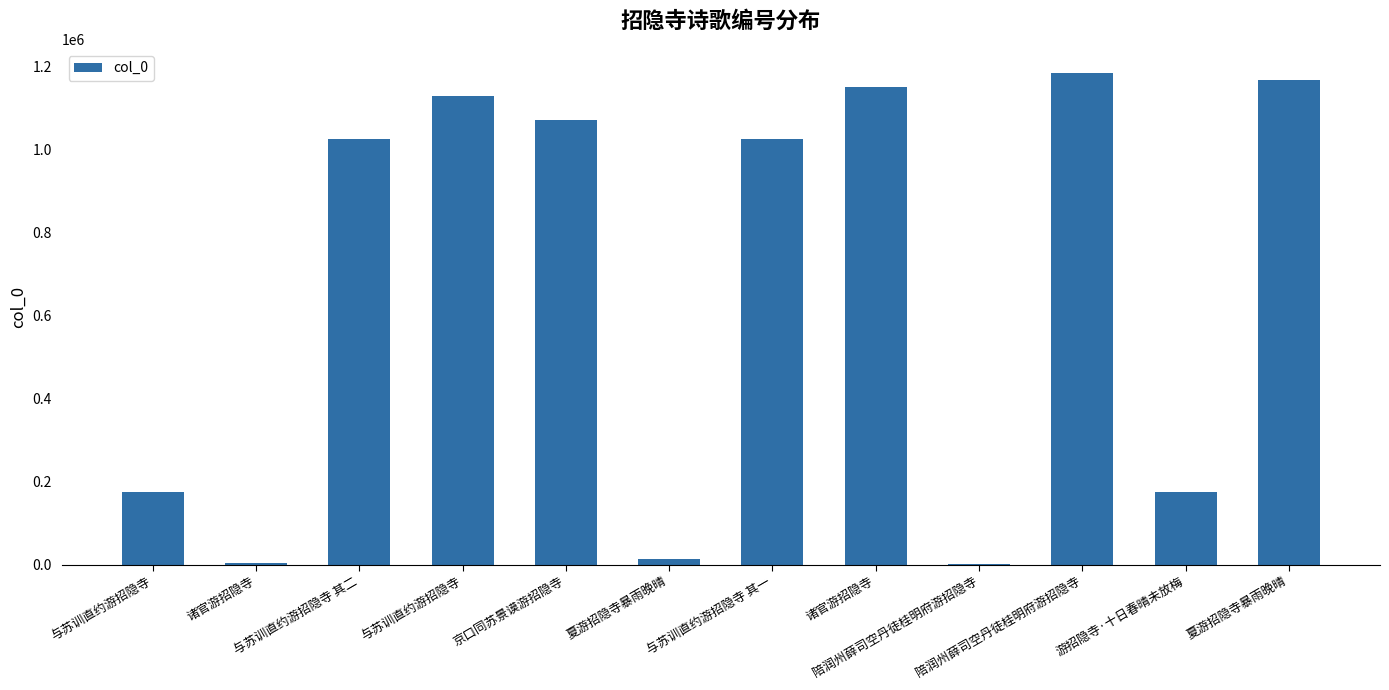

How many categories are shown in the chart?

12